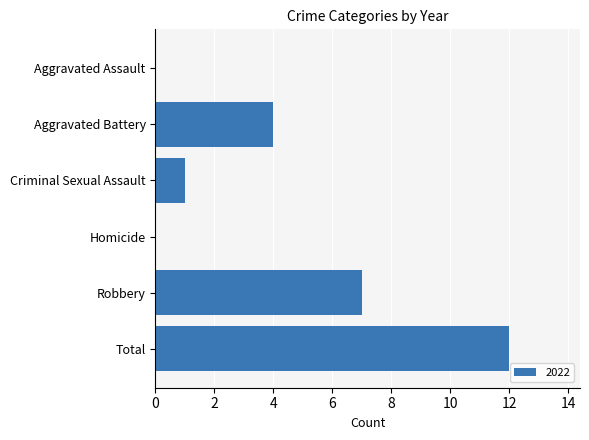

What is the sum of the values at Homicide and Total?

12